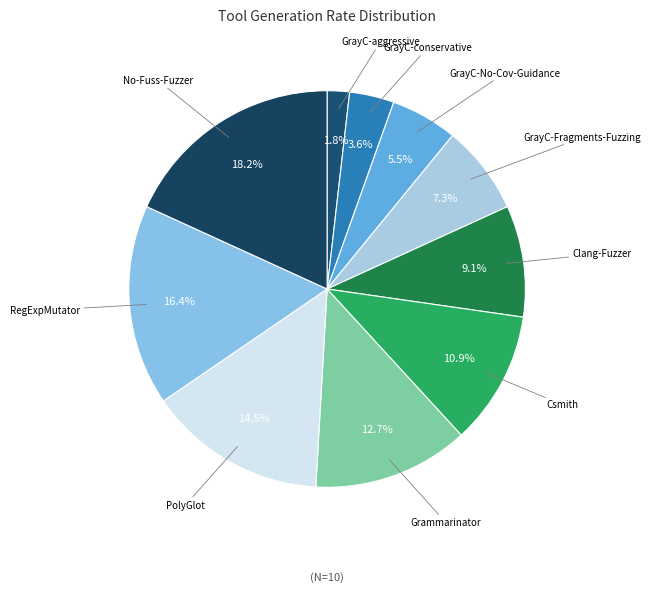

What percentage is the Grammarinator slice, to the nearest percent?

13%